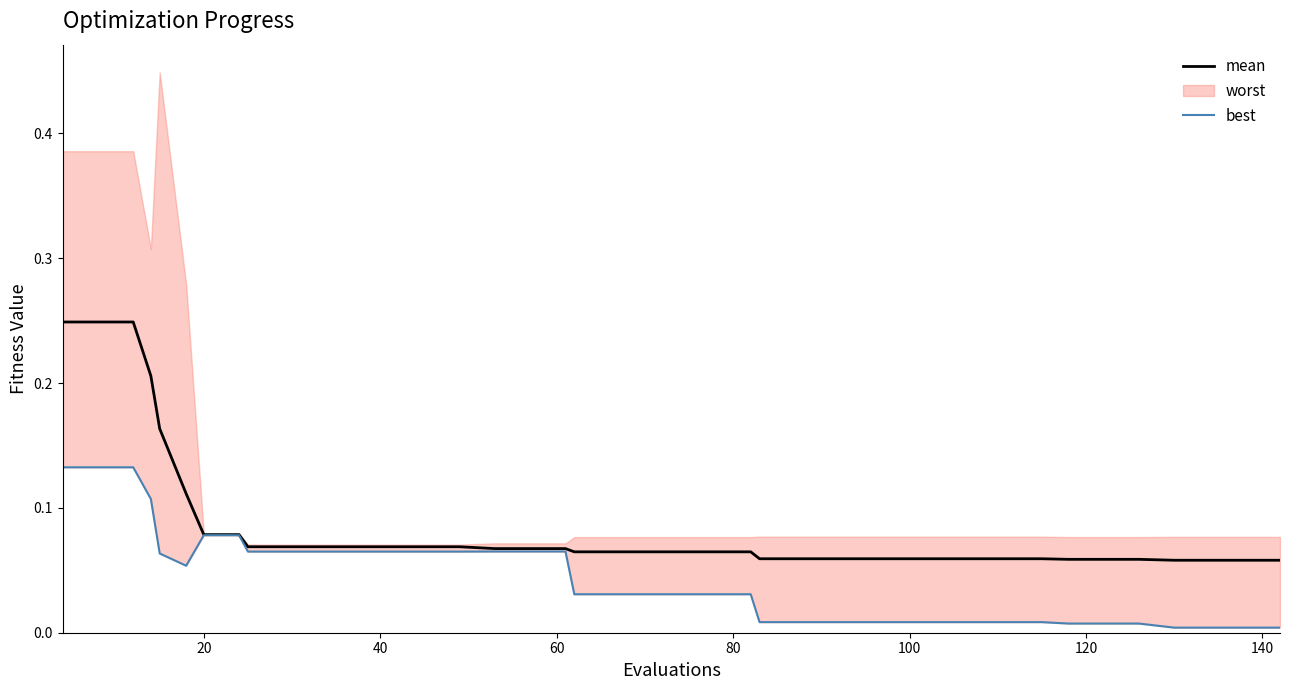

True or false: best has more than 0 interior local peaks.

False